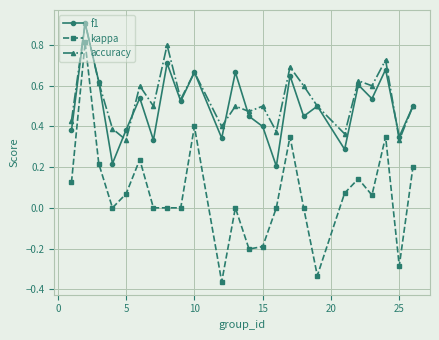

True or false: f1 and kappa cross at least once.

False